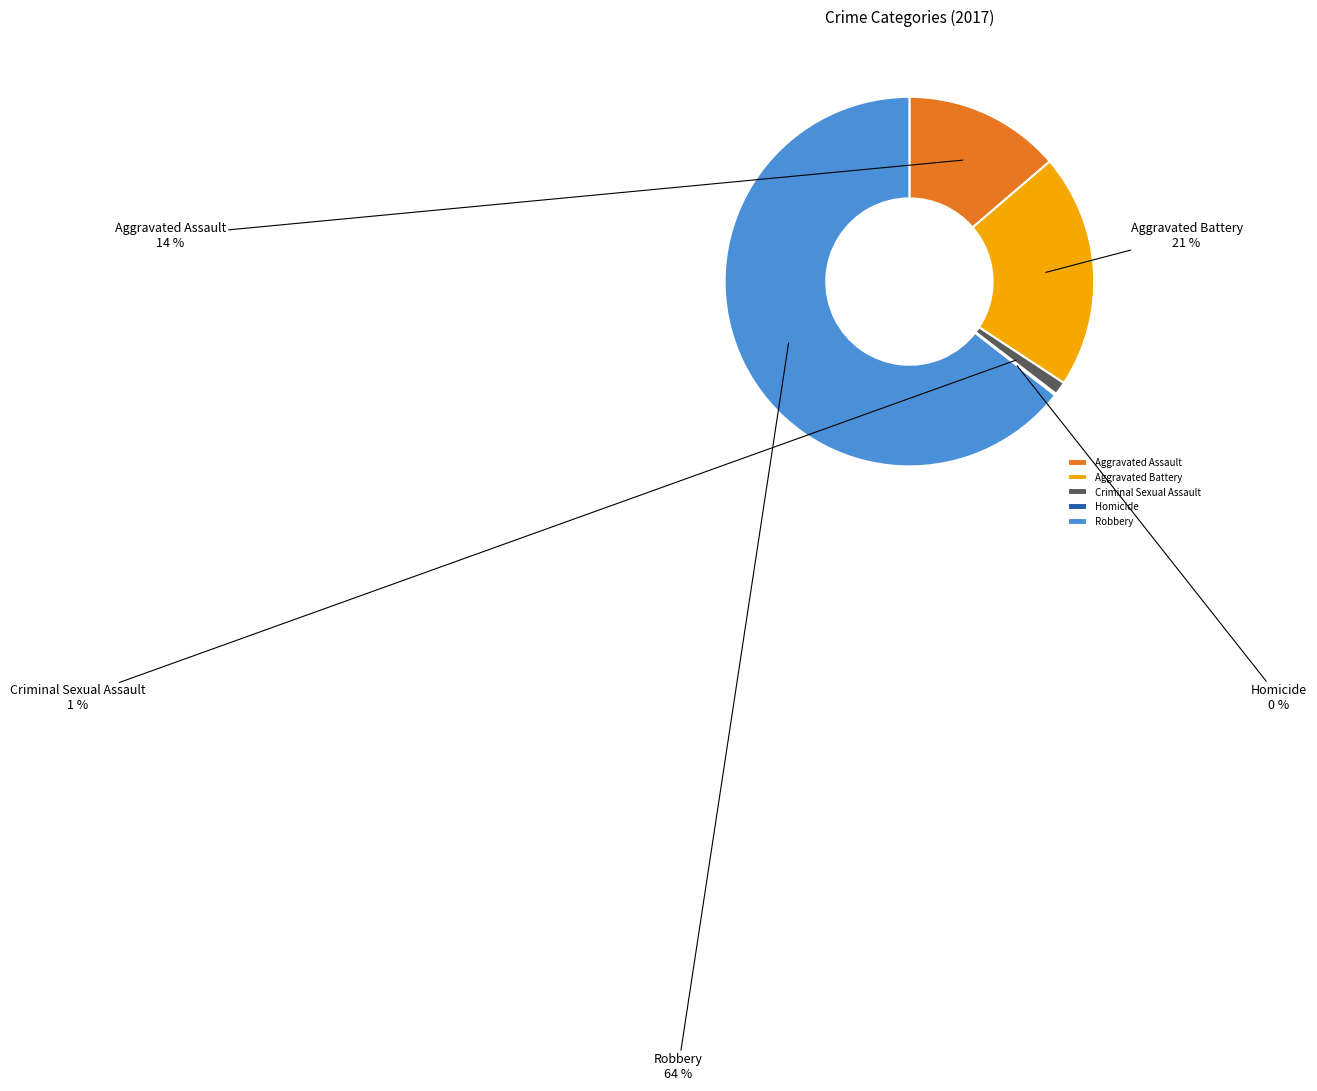

True or false: Criminal Sexual Assault accounts for 11% of the total.

False